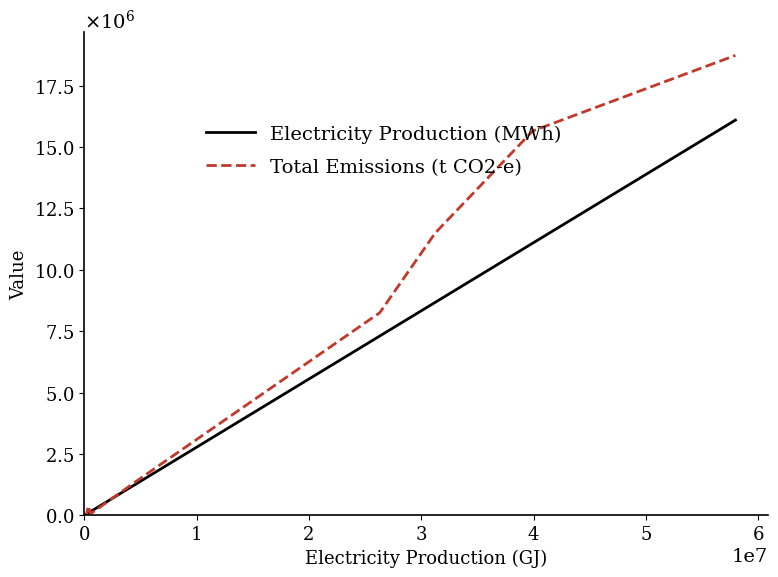

Reading left to right, list all the values displayed in this chart.

Electricity Production (MWh): 4264.2	4336.4	4338.1	4358.1	9036.1	11363.1	12066.4	12221.4	12791.9	27134.2	28708.1	50676.7	105601.1	154885.6	219156.9	1239962.8	7307038.1	8678680.0	11087428.9	16099330.3
Total Emissions (t CO2-e): 4327.0	3144.0	3277.0	3735.0	6959.0	10763.0	10169.0	11356.0	9410.0	20261.0	31969.0	4114.0	389357.0	81665.0	137465.0	1337914.0	8256430.0	11502855.0	15656794.0	18734112.0